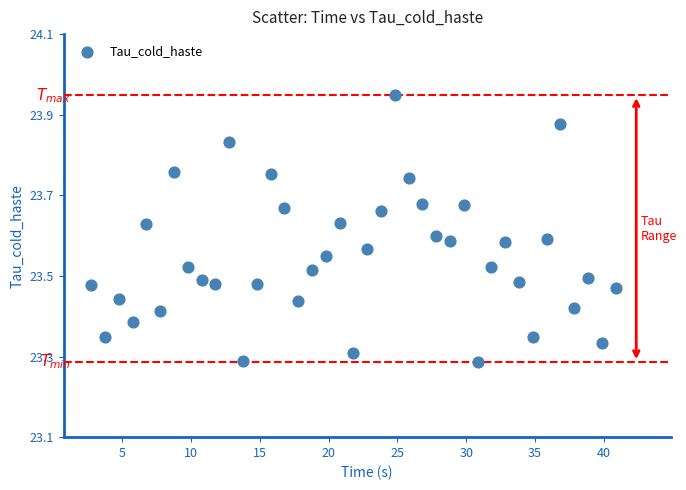

What is the range of X values (max minus min)?

38.1